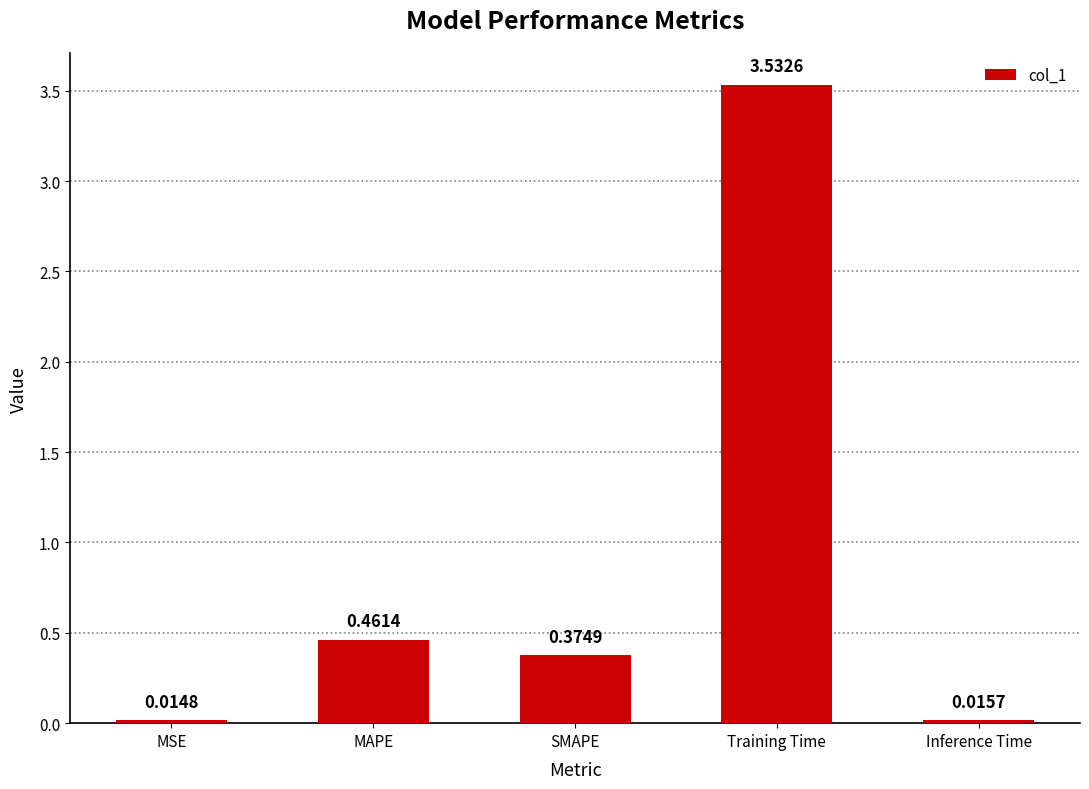

At which label is the value closest to 1?

MAPE